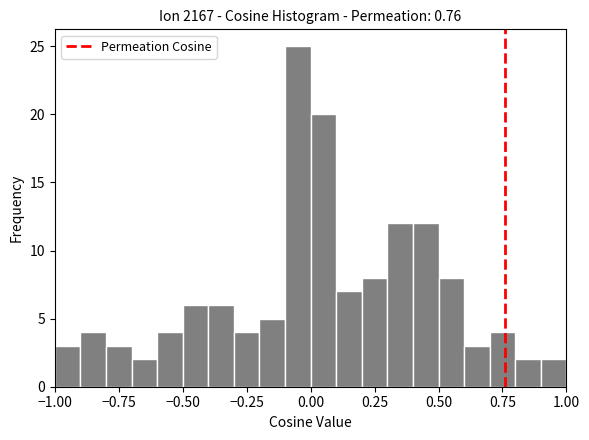

Around what value on the x-axis is the tallest bar? Give the approximate position of its centre, as read against the axis.

-0.05